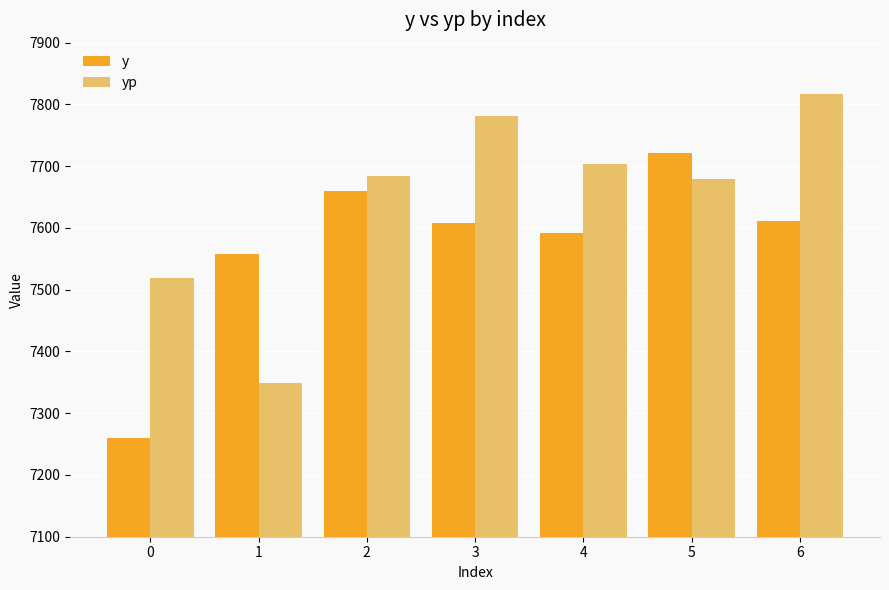

What is the value of the yp bar at the 5th from the left?

7703.5